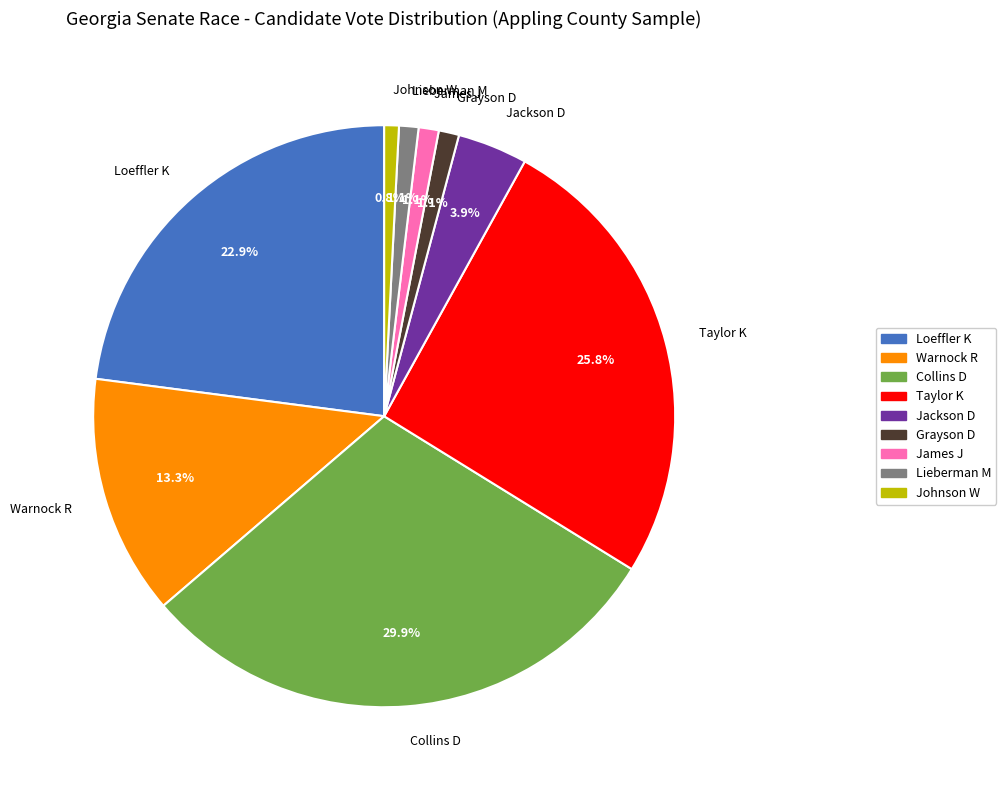

How many segments does this pie chart have?

9